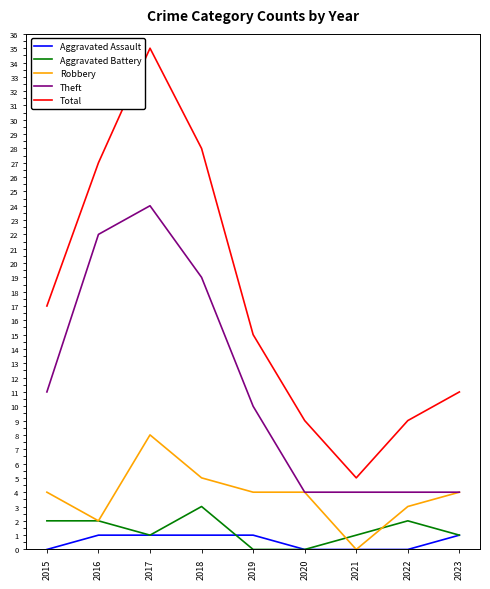

Which series has the widest spread of values?

Total